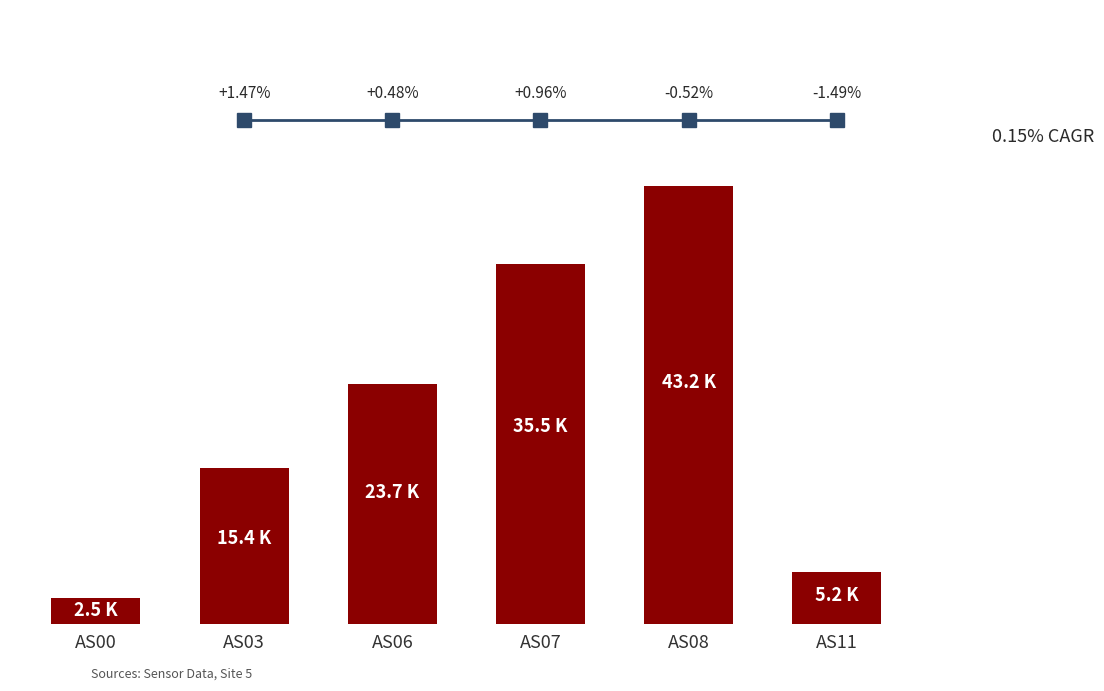

What is the average value?

20917.4